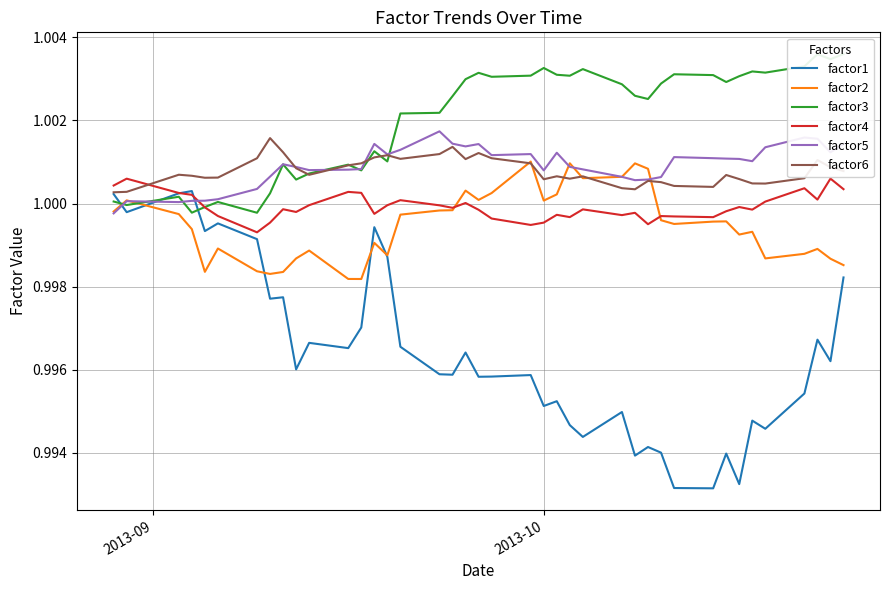

After their last crossing, which series has the higher values: factor1 or factor5?

factor5